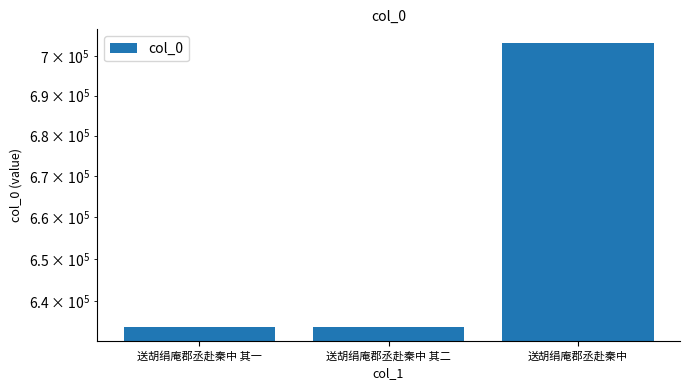

Which label corresponds to the largest value in the chart?

送胡绢庵郡丞赴秦中